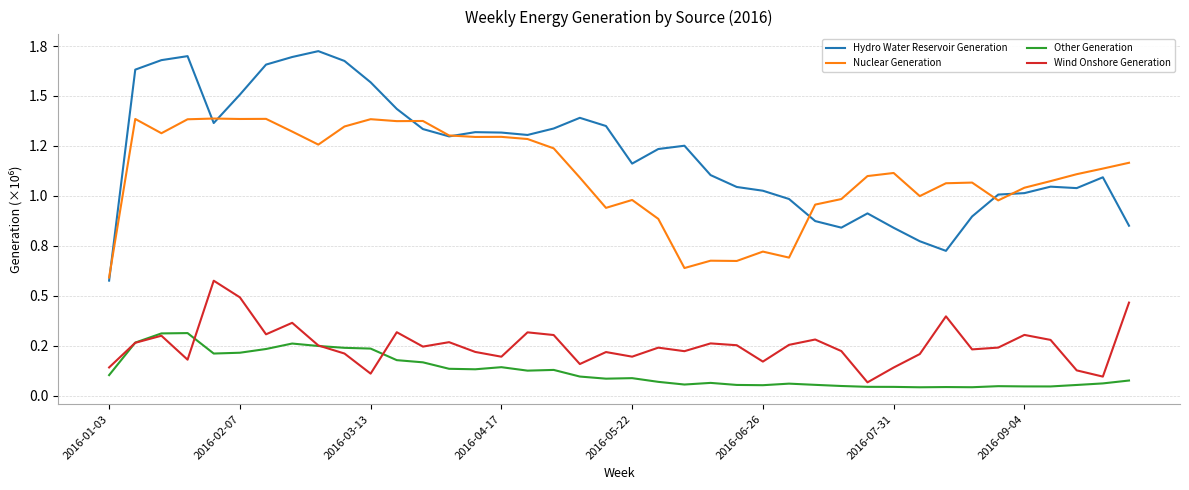

True or false: Hydro Water Reservoir Generation has more than 1 interior local peaks.

True